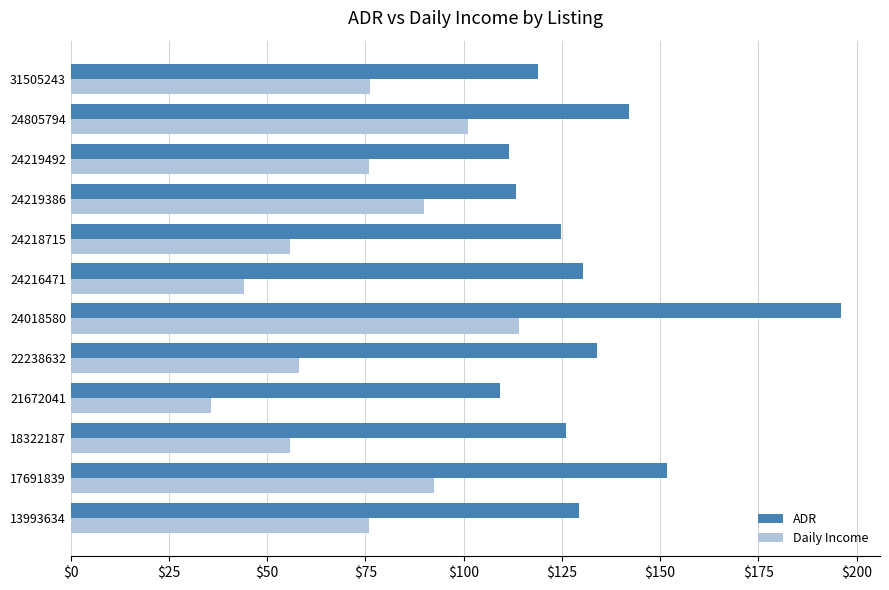

What value does the ADR series have at 31505243?

118.8